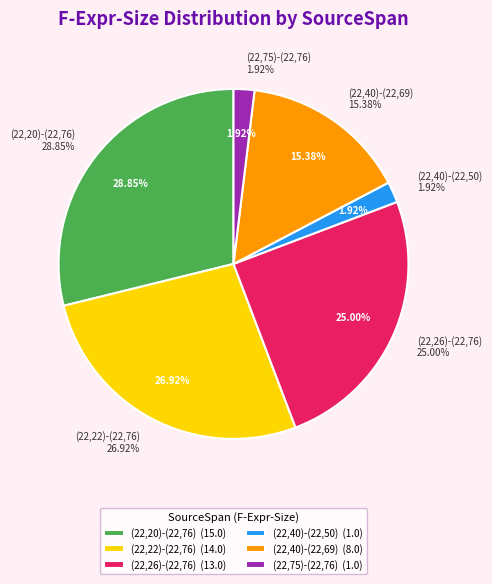

To the nearest percent, what is the combined percentage of (22,20)-(22,76) and (22,40)-(22,50)?

31%